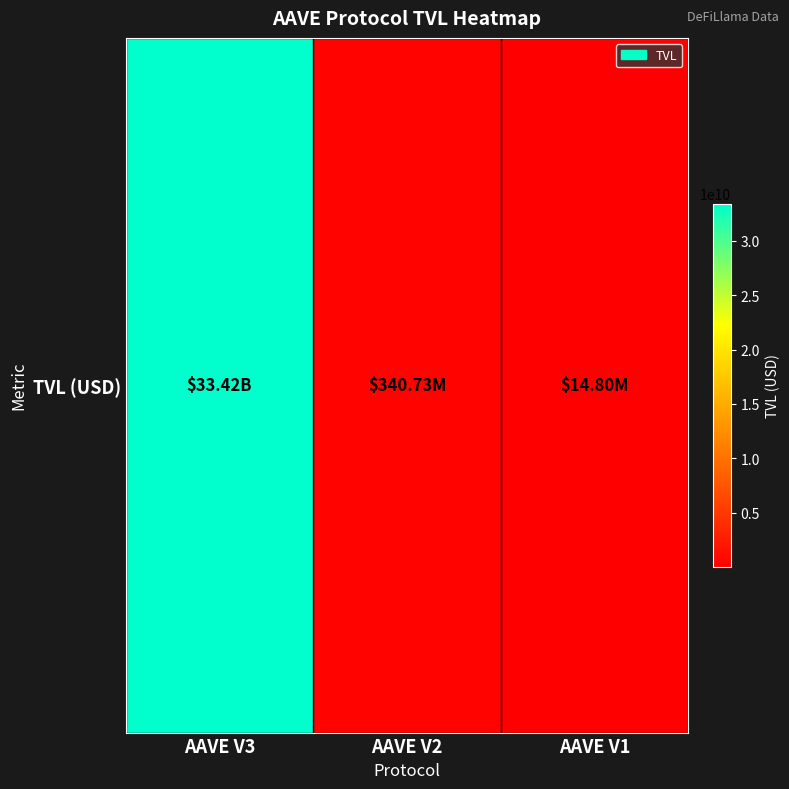

Reading left to right, transcribe all the data shown in this chart.

33424696661.1	340725915.0	14804247.1